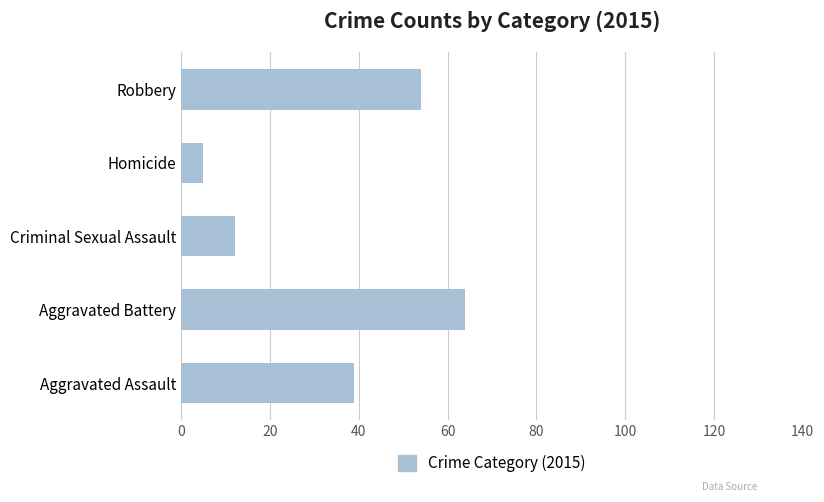

What is the minimum value shown in the chart?

5